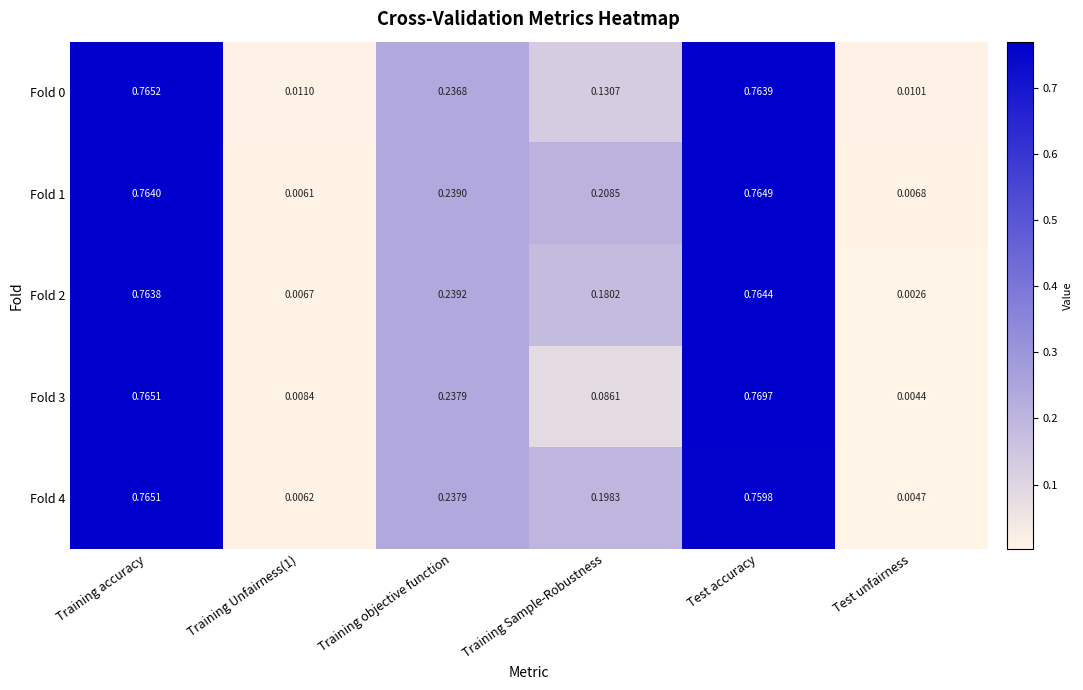

Which series changed the most between Training objective function and Training Sample-Robustness?

Fold 3